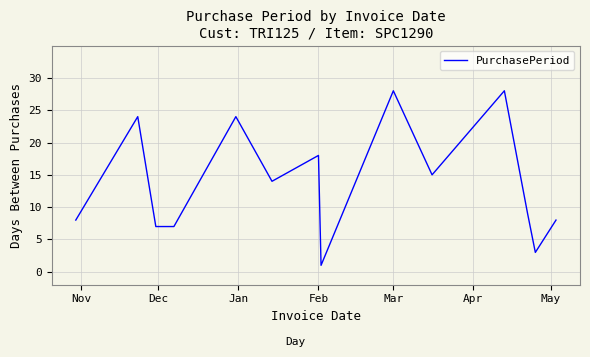

What is the maximum value shown in the chart?

28